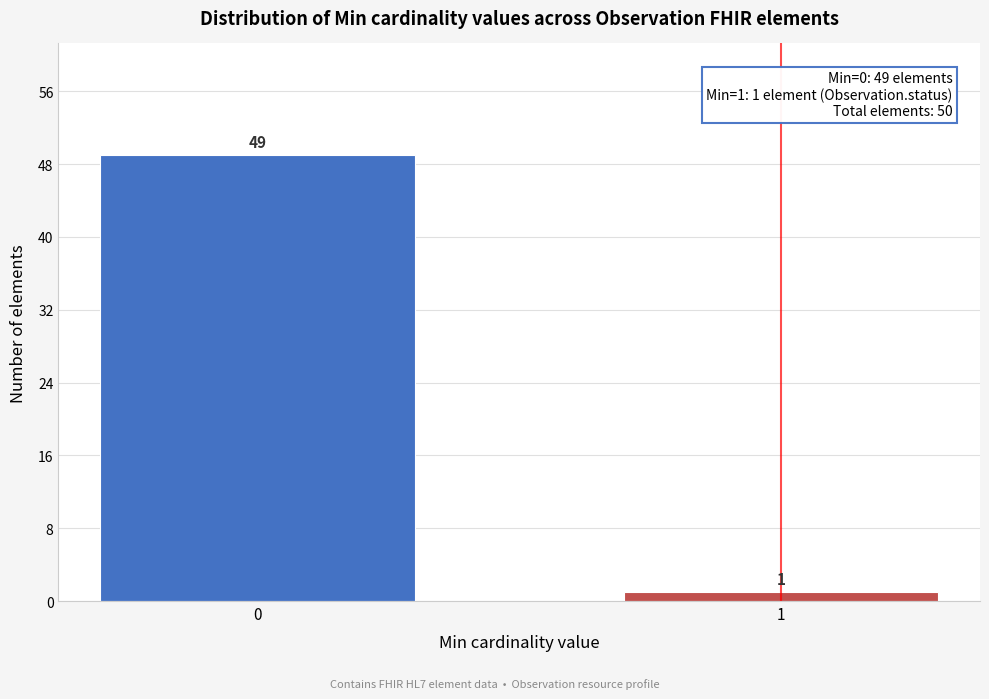

Reading left to right, extract all data points from this chart.

0=49	1=1